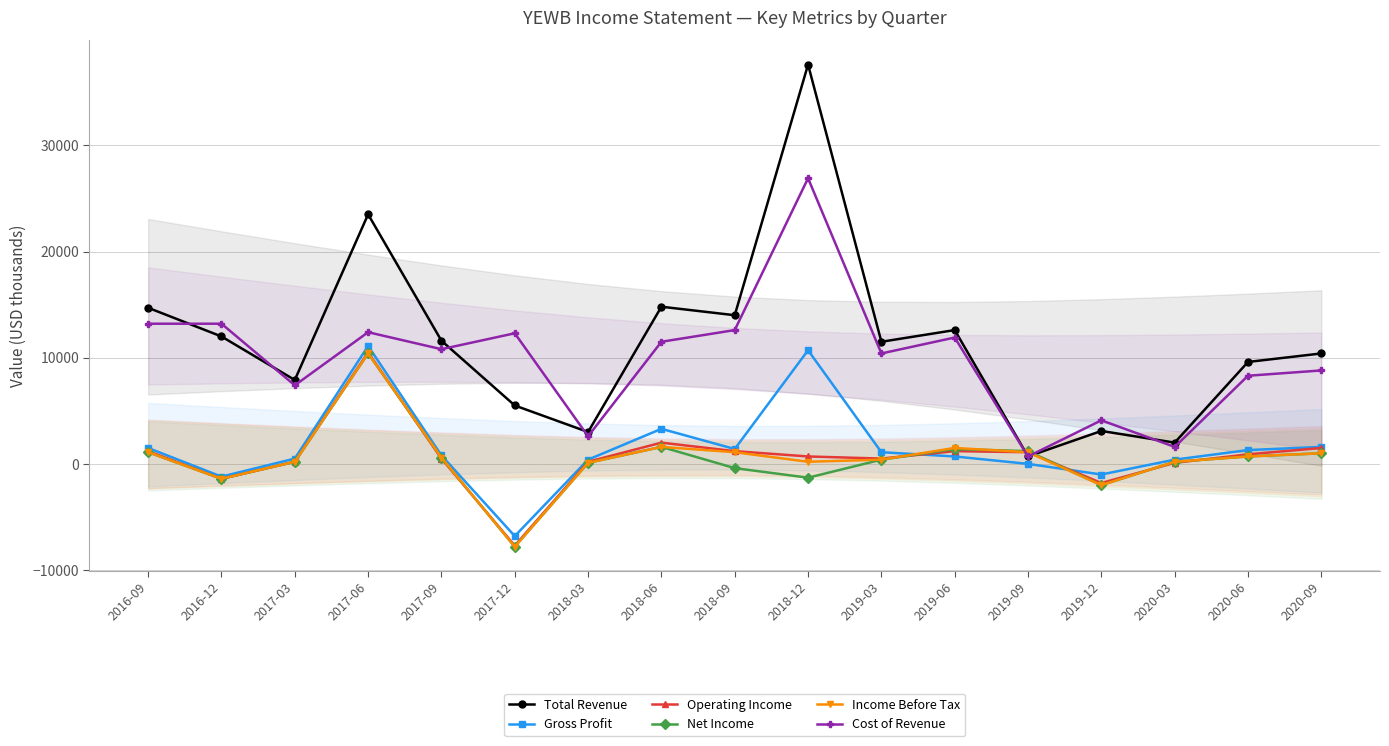

What are all the series names shown in the legend?

Total Revenue, Gross Profit, Operating Income, Net Income, Income Before Tax, Cost of Revenue